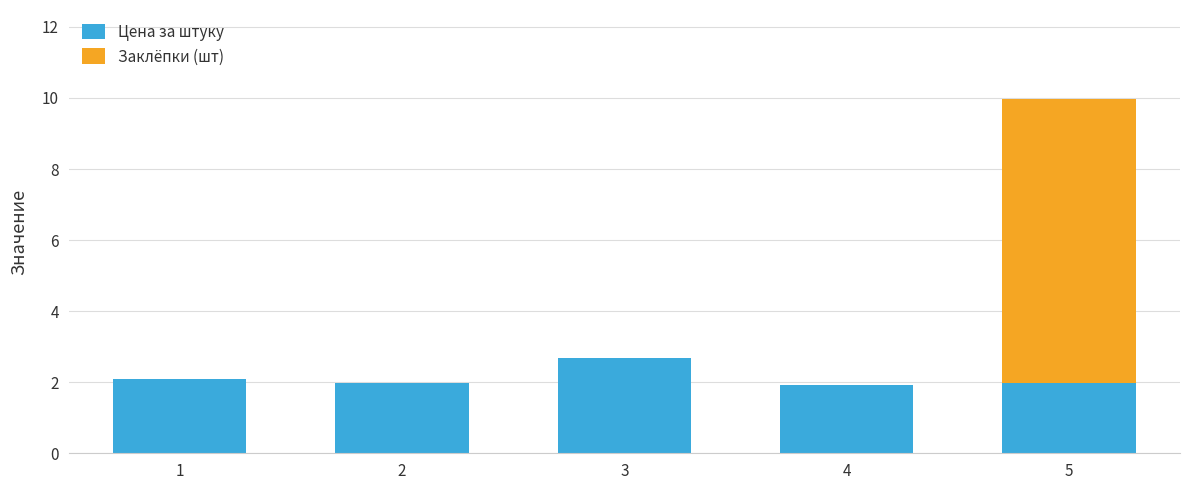

Which category has the highest value in the Цена за штуку series?

3